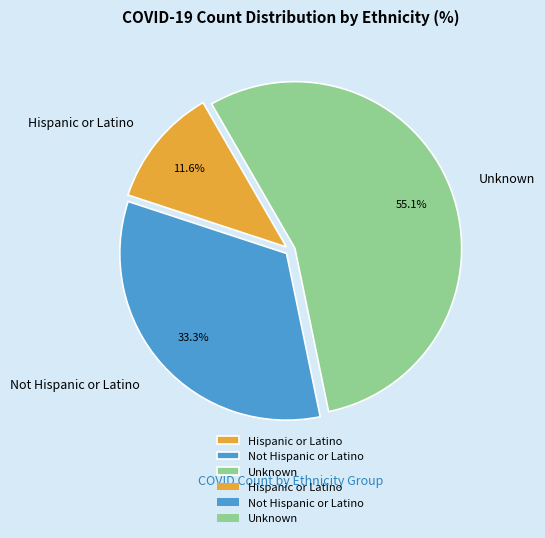

To the nearest percent, what percentage of the pie is Unknown?

55%